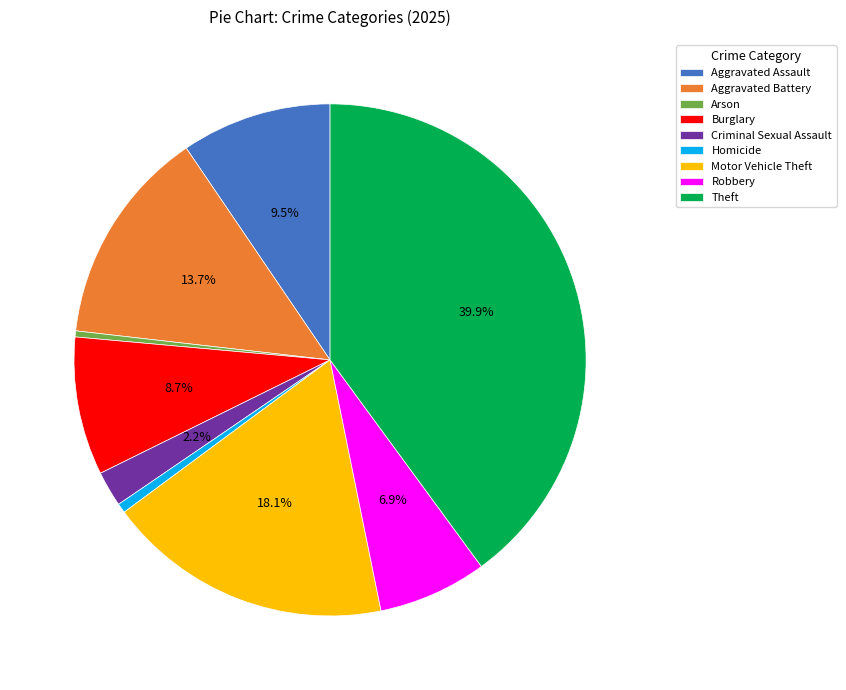

What portion of the pie excludes Aggravated Assault?

90.5%